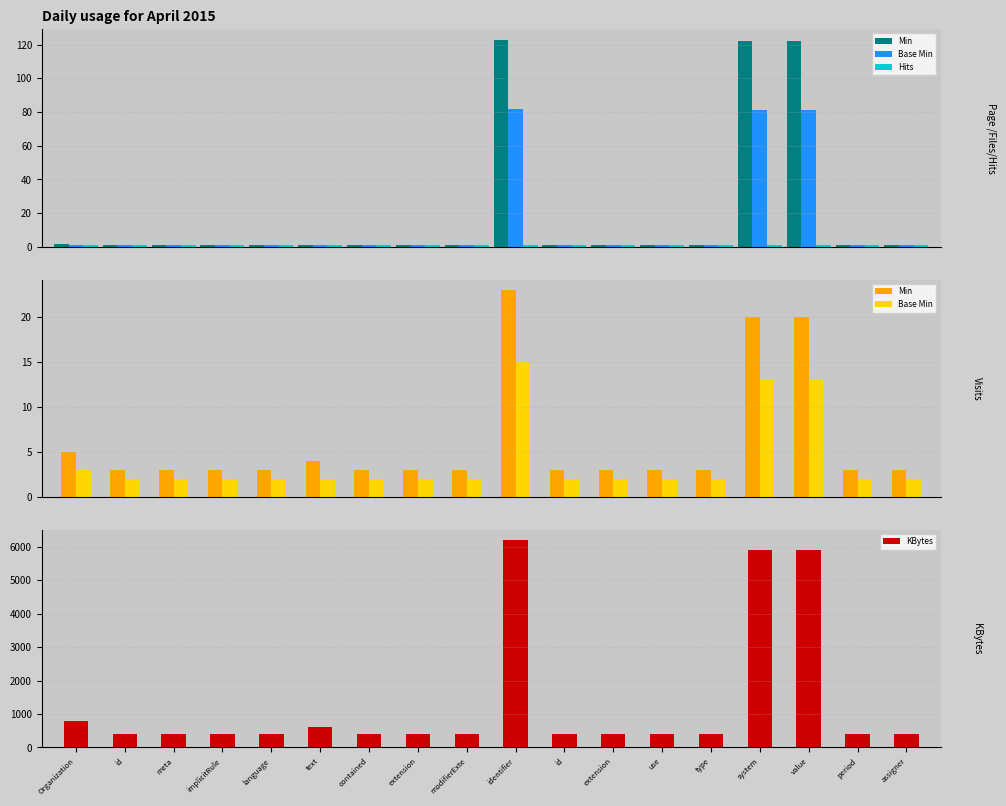

Which category has the highest value across all series?

identifier